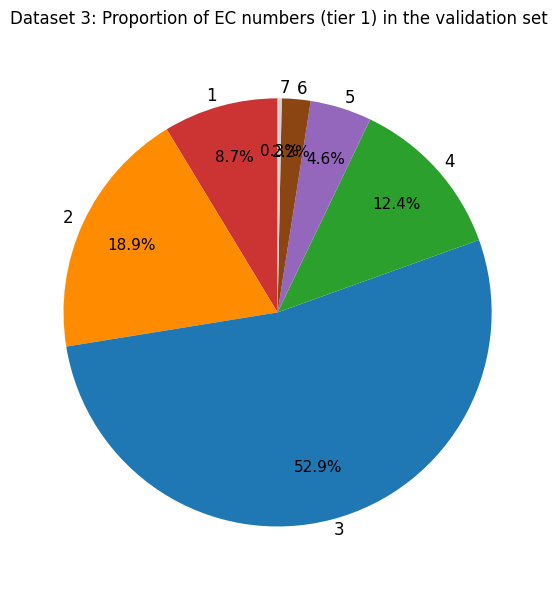

Between 4 and 3, which is larger?

3